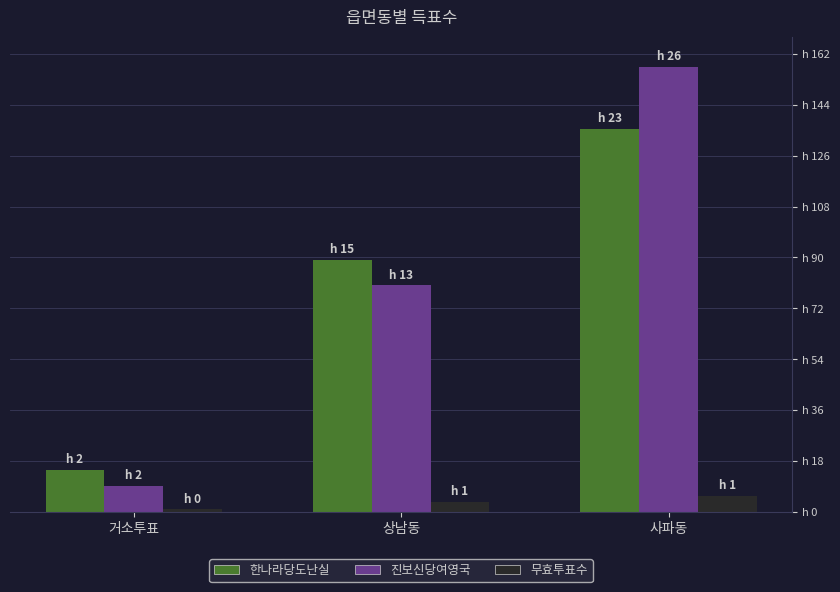

What is the label of the 1st bar from the right?

사파동